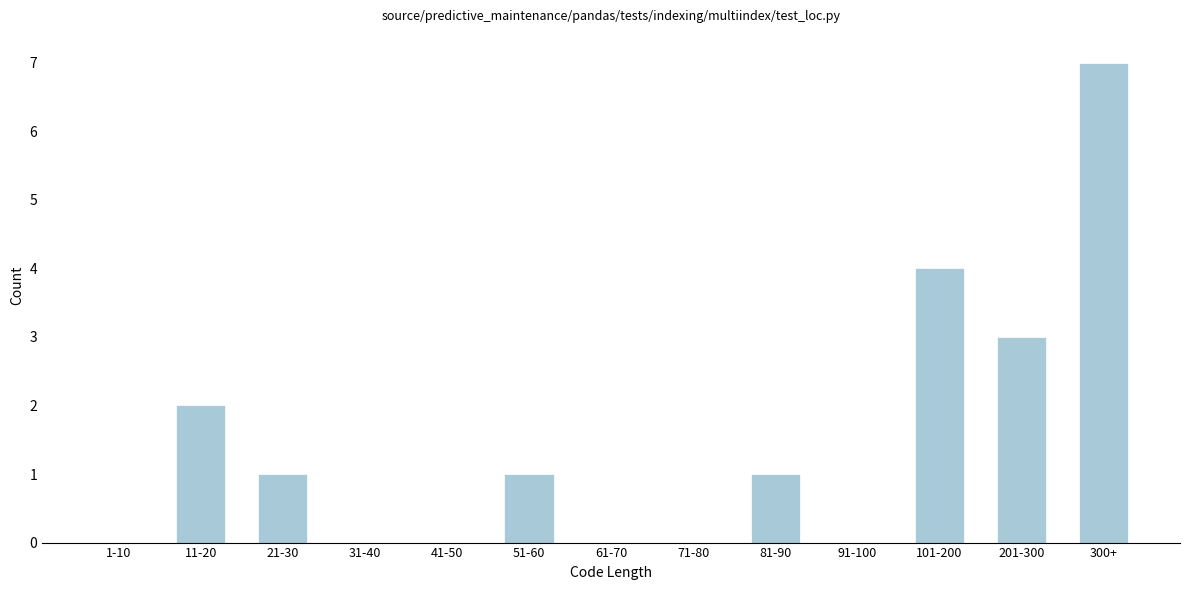

Reading left to right, extract all data points from this chart.

1-10=0	11-20=2	21-30=1	31-40=0	41-50=0	51-60=1	61-70=0	71-80=0	81-90=1	91-100=0	101-200=4	201-300=3	300+=7